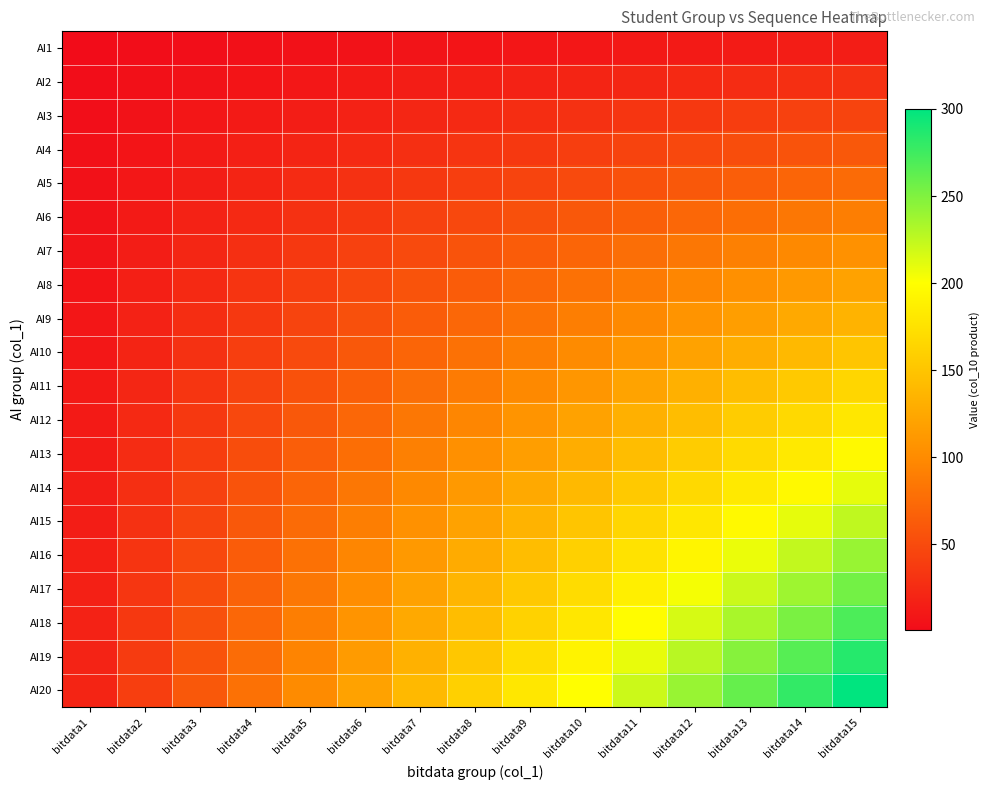

List the series in order of their peak value, highest first.

AI20, AI19, AI18, AI17, AI16, AI15, AI14, AI13, AI12, AI11, AI10, AI9, AI8, AI7, AI6, AI5, AI4, AI3, AI2, AI1